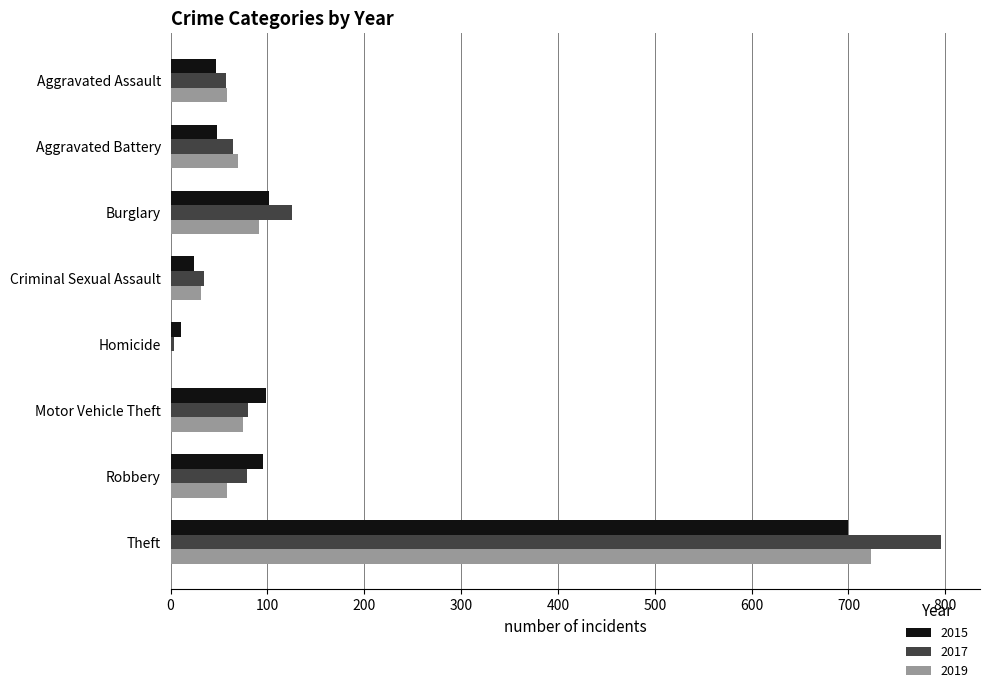

What is the approximate value of 2017 at Homicide?

3